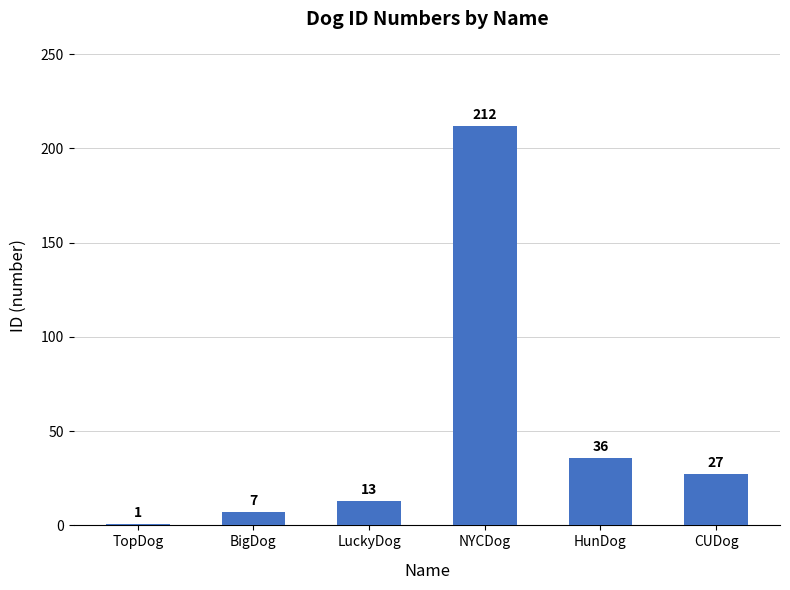

Is it true that the value at HunDog is 36?

True